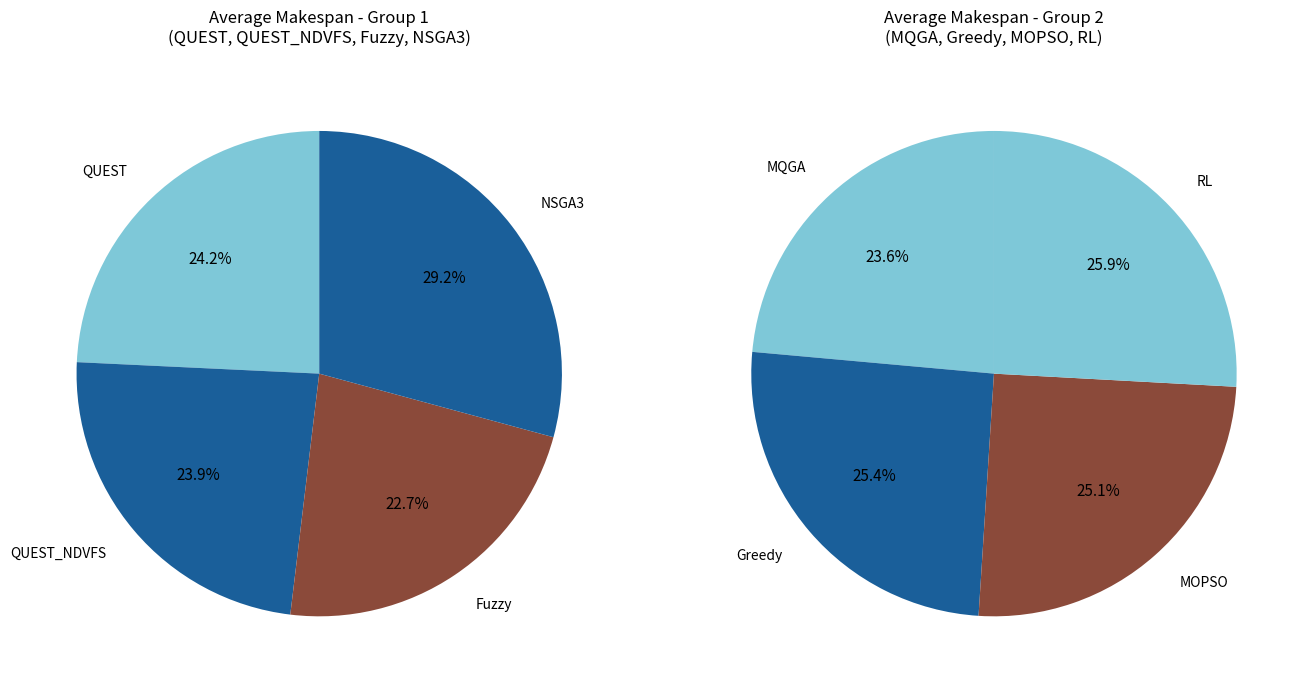

Does RL represent more than half of the total?

No